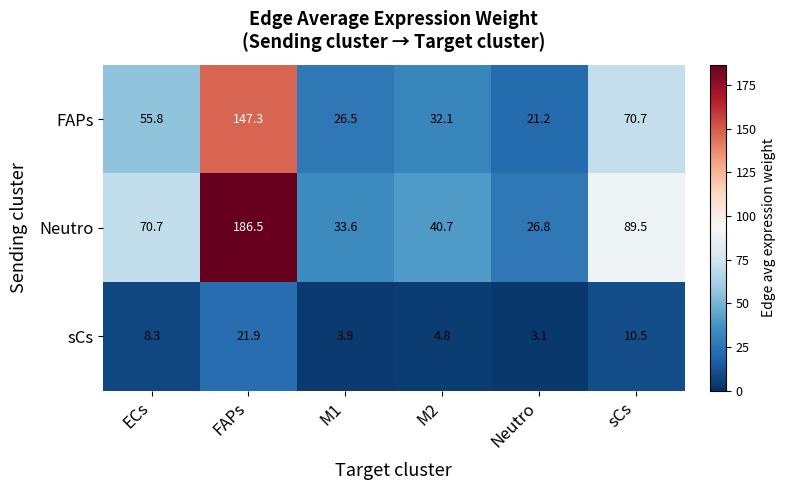

Count the number of data series in this chart.

3